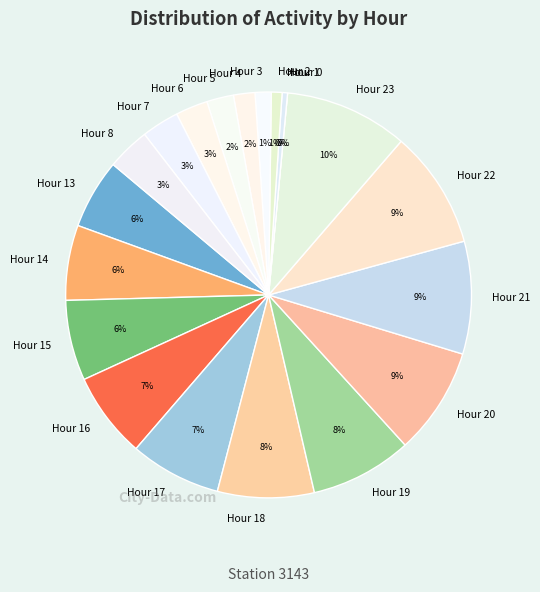

To the nearest percent, what percentage of the pie is Hour 5?

2%